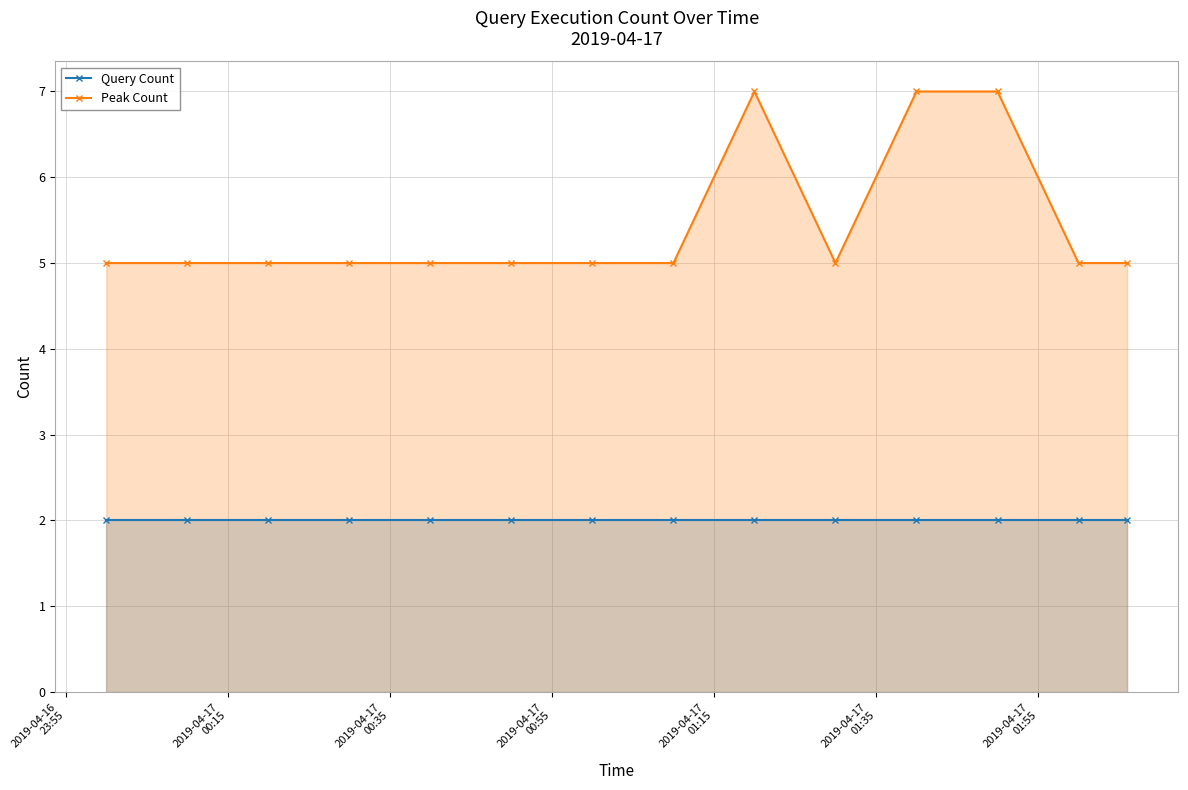

What is the greatest value displayed?

7